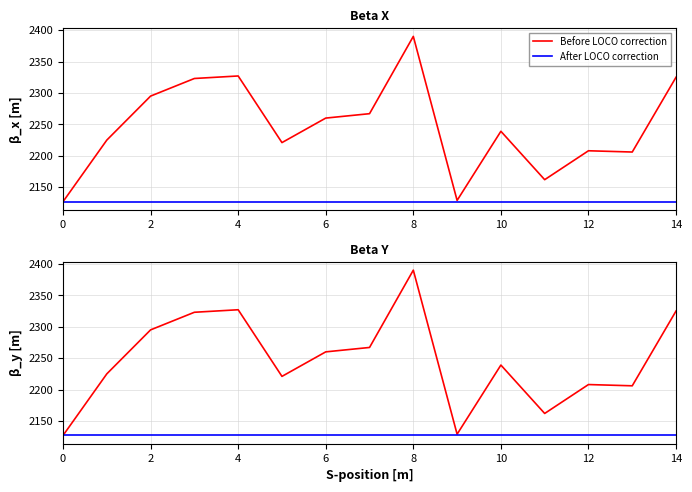

List the series in order of their overall mean, highest first.

Before LOCO correction, After LOCO correction